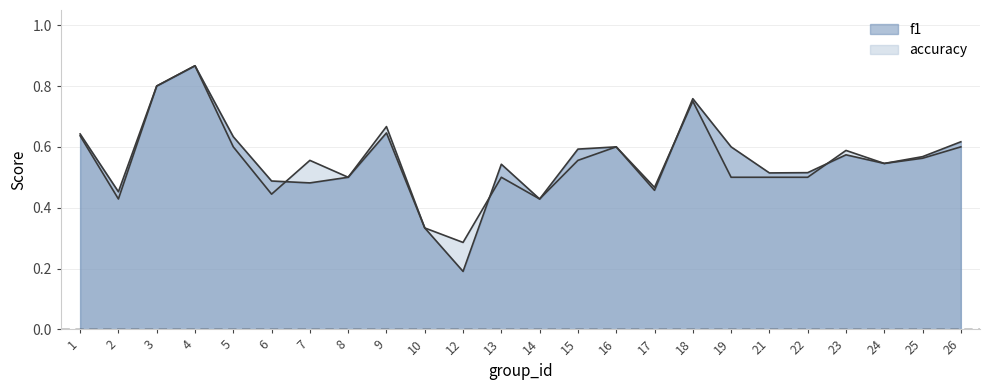

List the series in order of their peak value, lowest first.

f1, accuracy